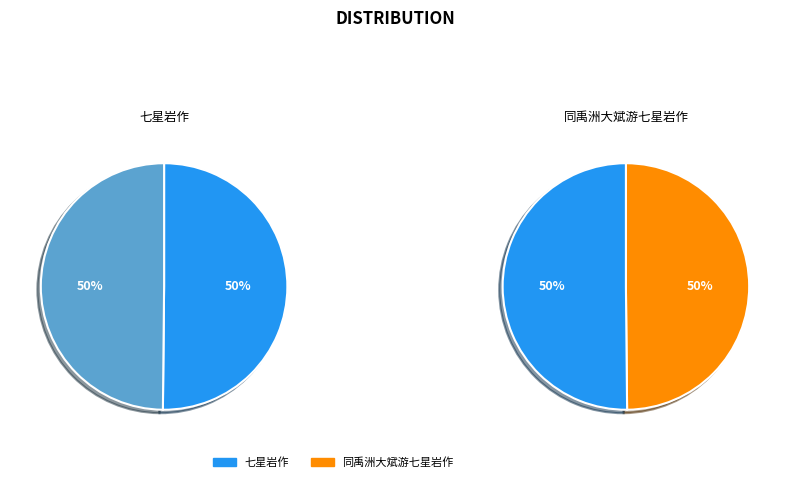

Which category has the biggest portion of the pie?

七星岩作